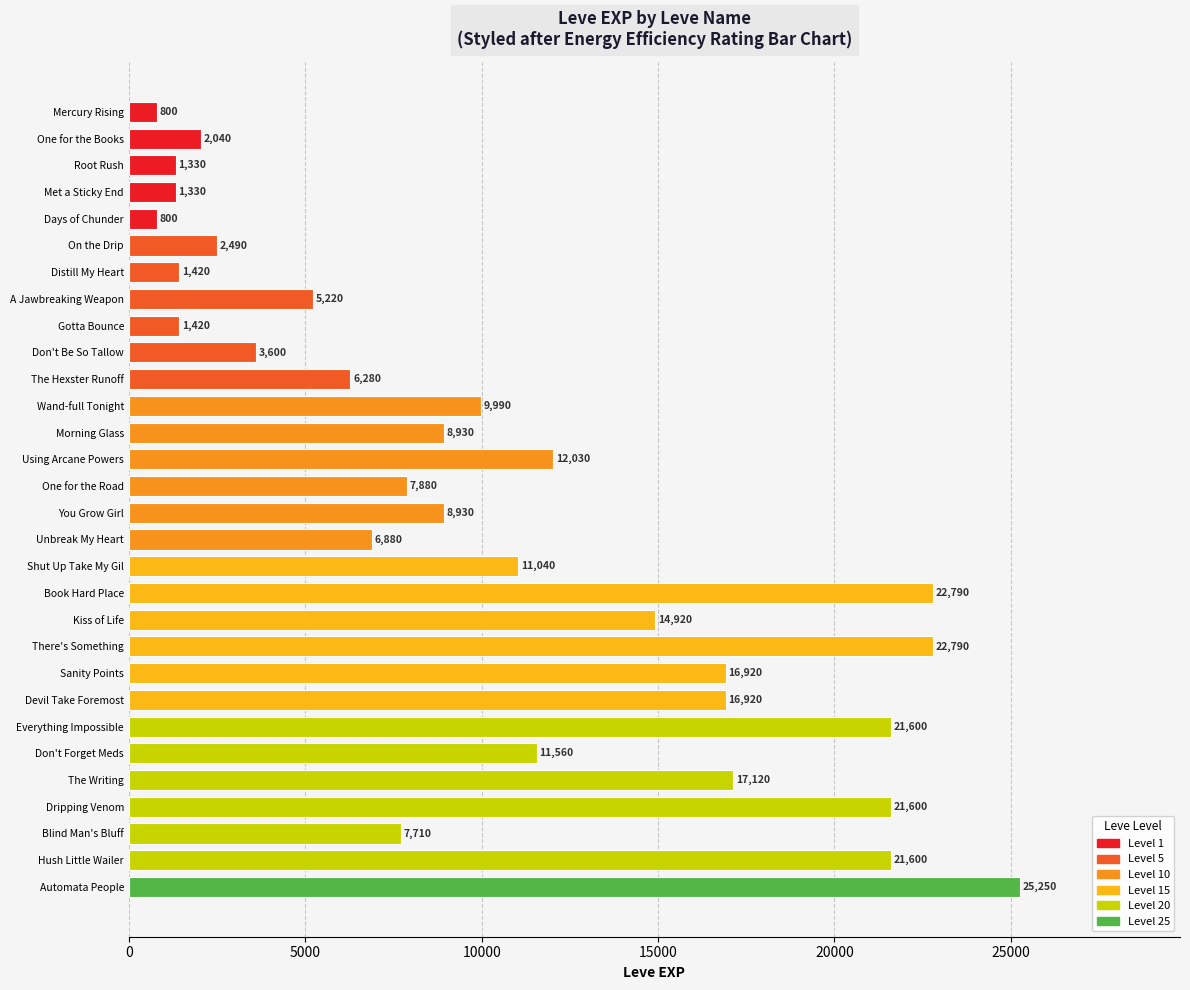

What is the difference between the maximum and minimum values?

24450